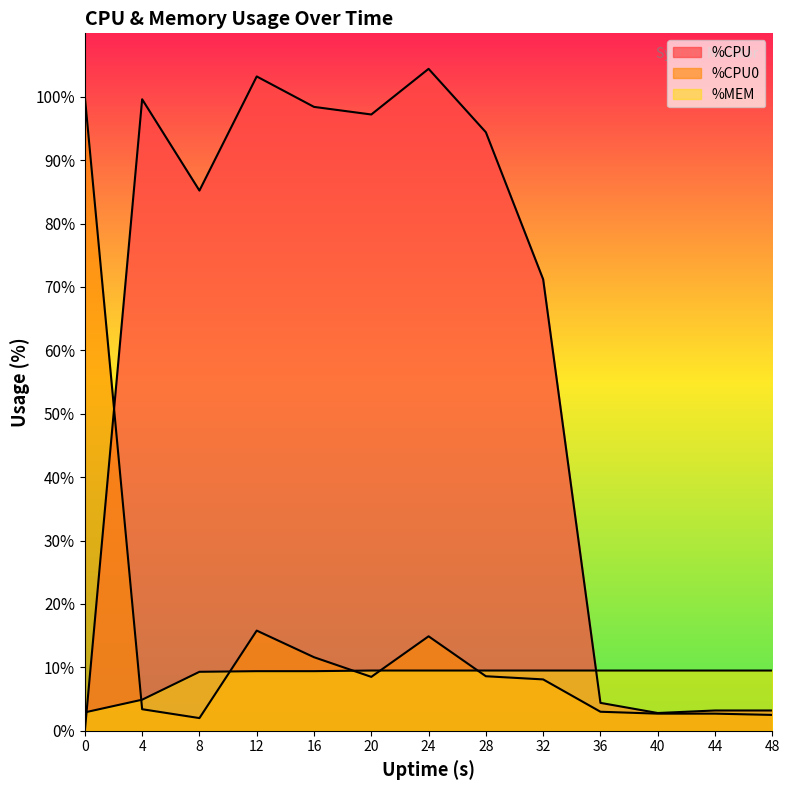

How many lines are shown in the chart?

3